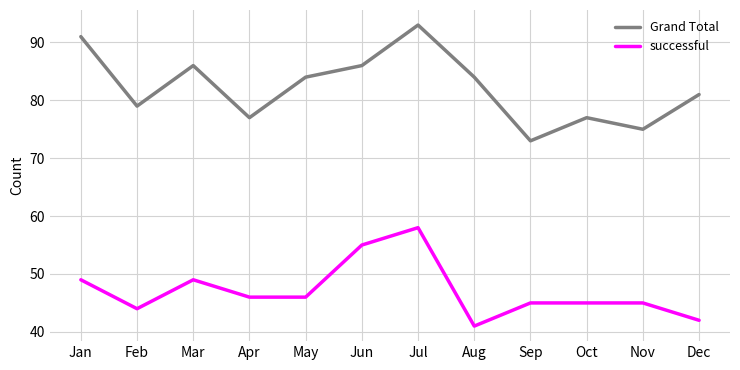

What is the smallest value displayed?

41